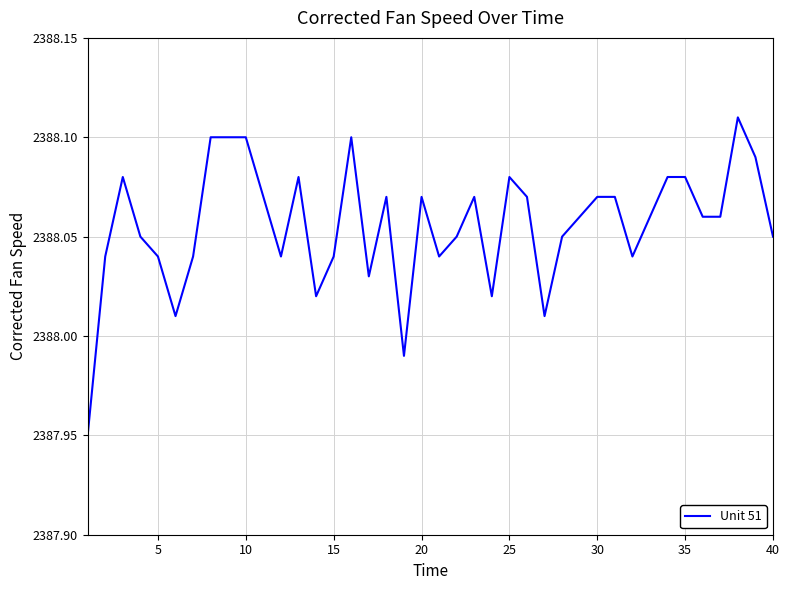

Reading left to right, list all the values displayed in this chart.

2387.9	2388.0	2388.1	2388.1	2388.0	2388.0	2388.0	2388.1	2388.1	2388.1	2388.1	2388.0	2388.1	2388.0	2388.0	2388.1	2388.0	2388.1	2388.0	2388.1	2388.0	2388.1	2388.1	2388.0	2388.1	2388.1	2388.0	2388.1	2388.1	2388.1	2388.1	2388.0	2388.1	2388.1	2388.1	2388.1	2388.1	2388.1	2388.1	2388.1